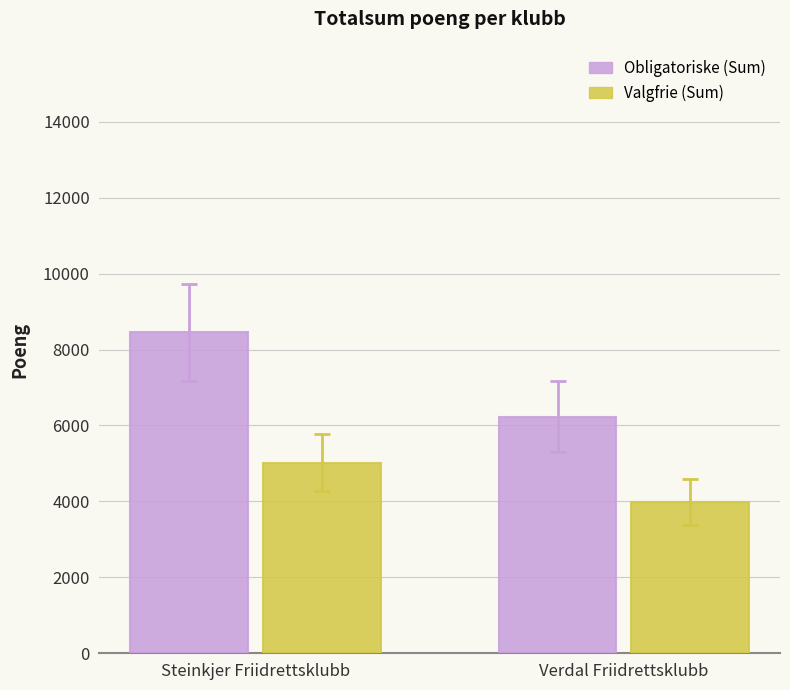

Reading right to left, list all the values displayed in this chart.

Obligatoriske (Sum): 6232	8450
Valgfrie (Sum): 3990	5025